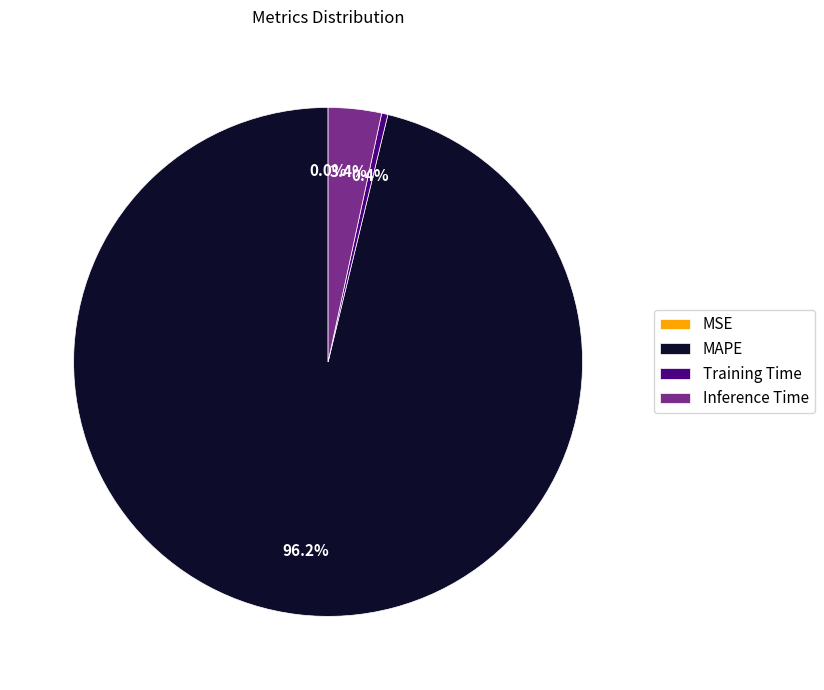

The MAPE slice represents 96% of the pie. True or false?

True